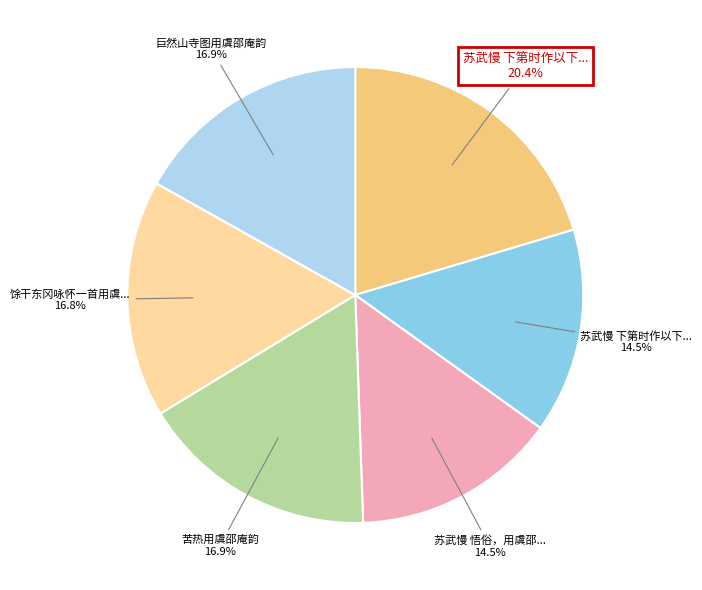

Does any single category account for the majority?

No